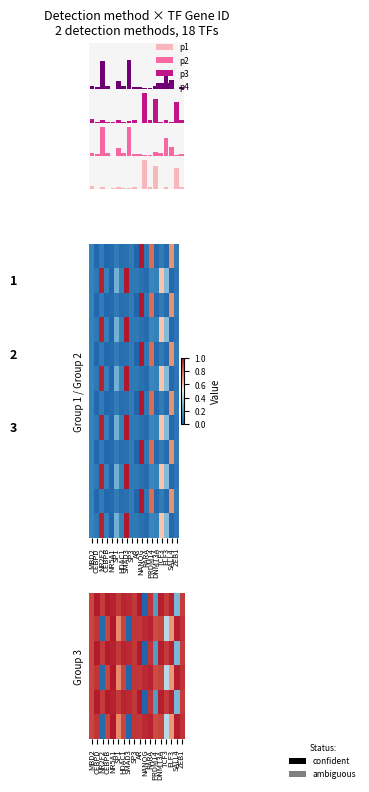

What is the difference between the highest and lowest values at ELF3?

1.0